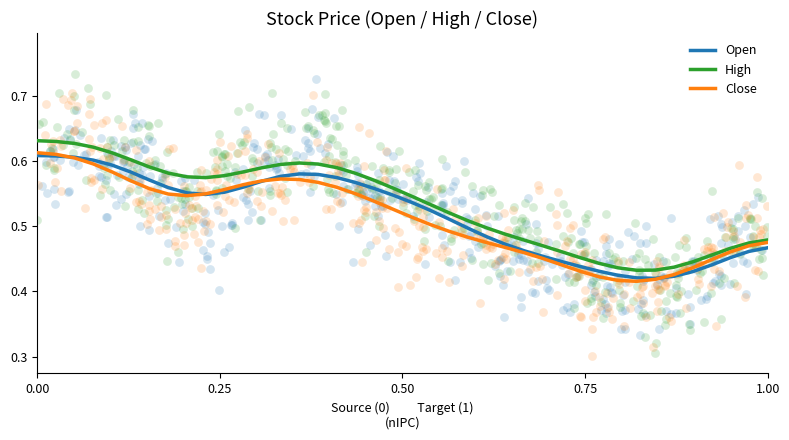

Which series has the largest Y range (max minus min)?

High